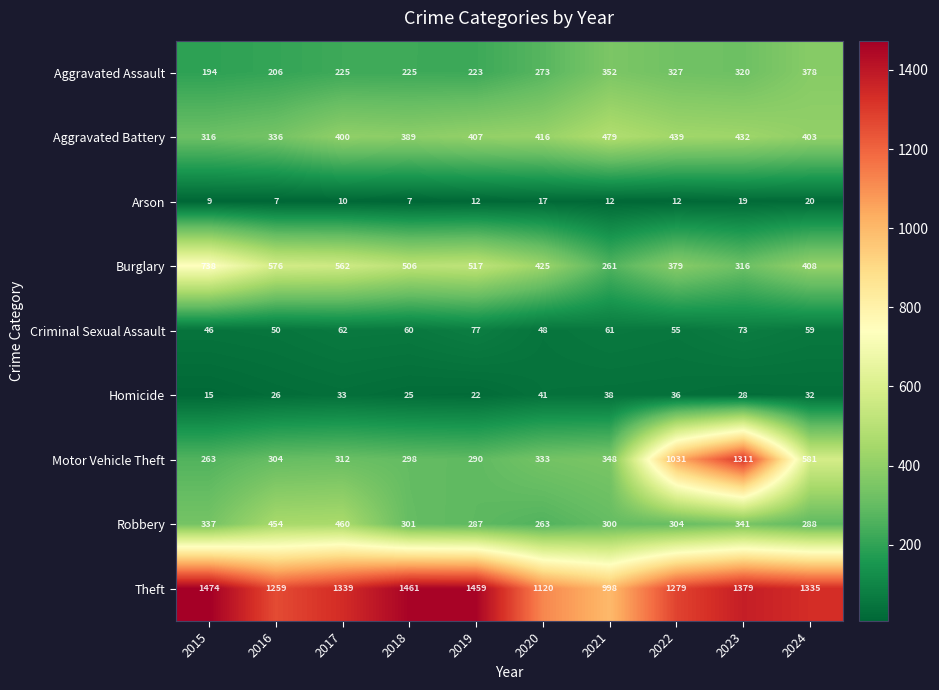

Is the value of Criminal Sexual Assault at 2024 greater than the value of Burglary at 2021?

No